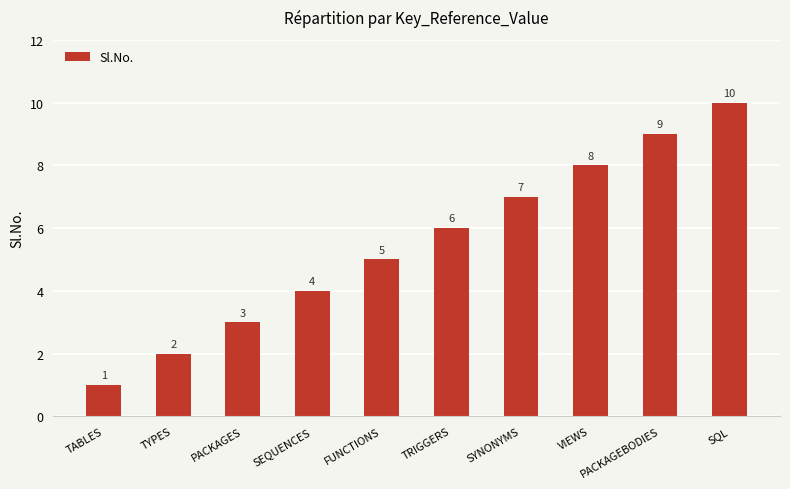

Which has a higher value, SYNONYMS or TABLES?

SYNONYMS